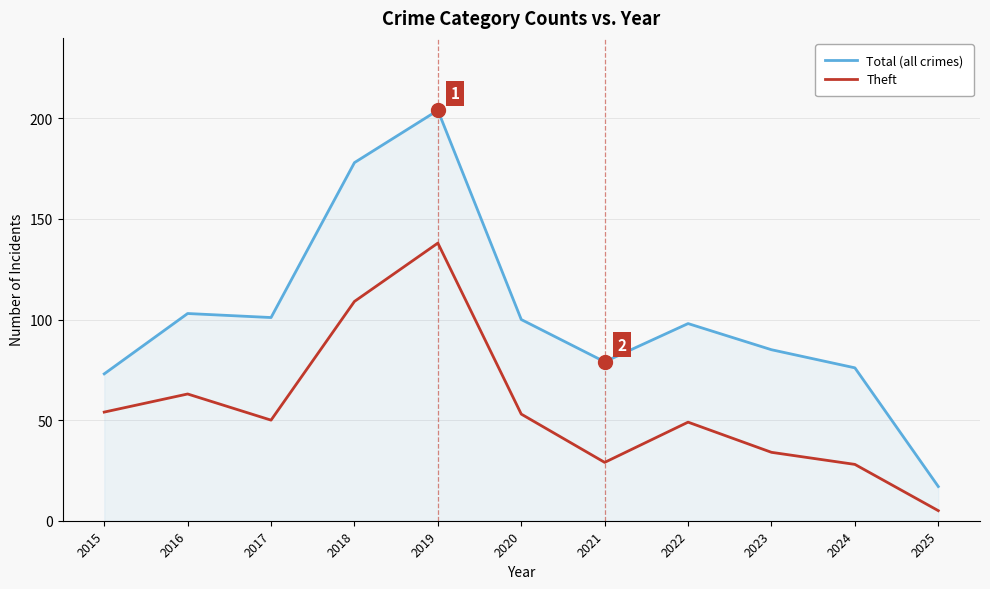

Does the chart have visible grid lines?

Yes